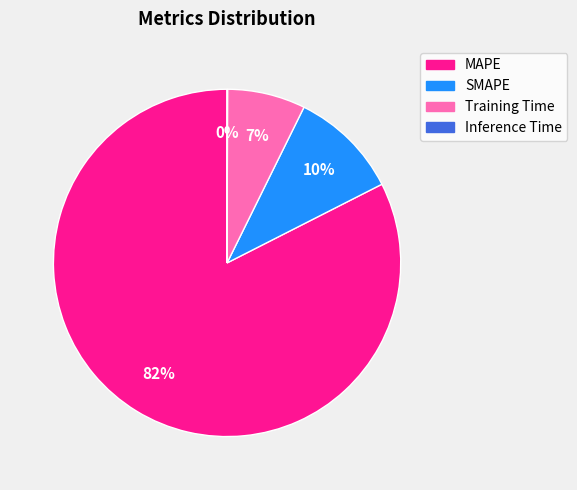

What percentage is the SMAPE slice, to the nearest percent?

10%